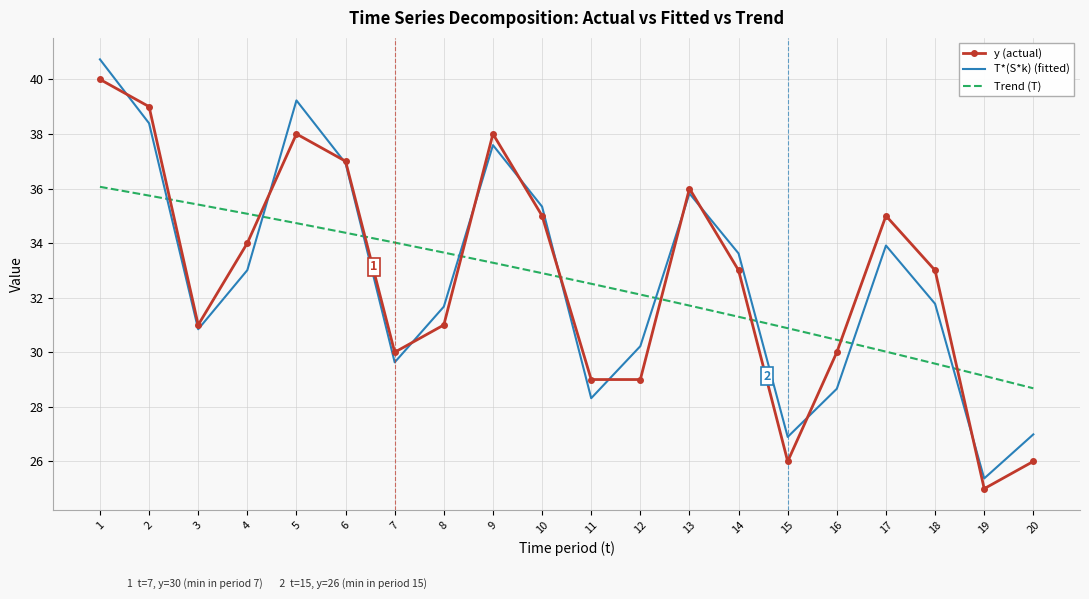

What is the total value across all series at 17?

98.9